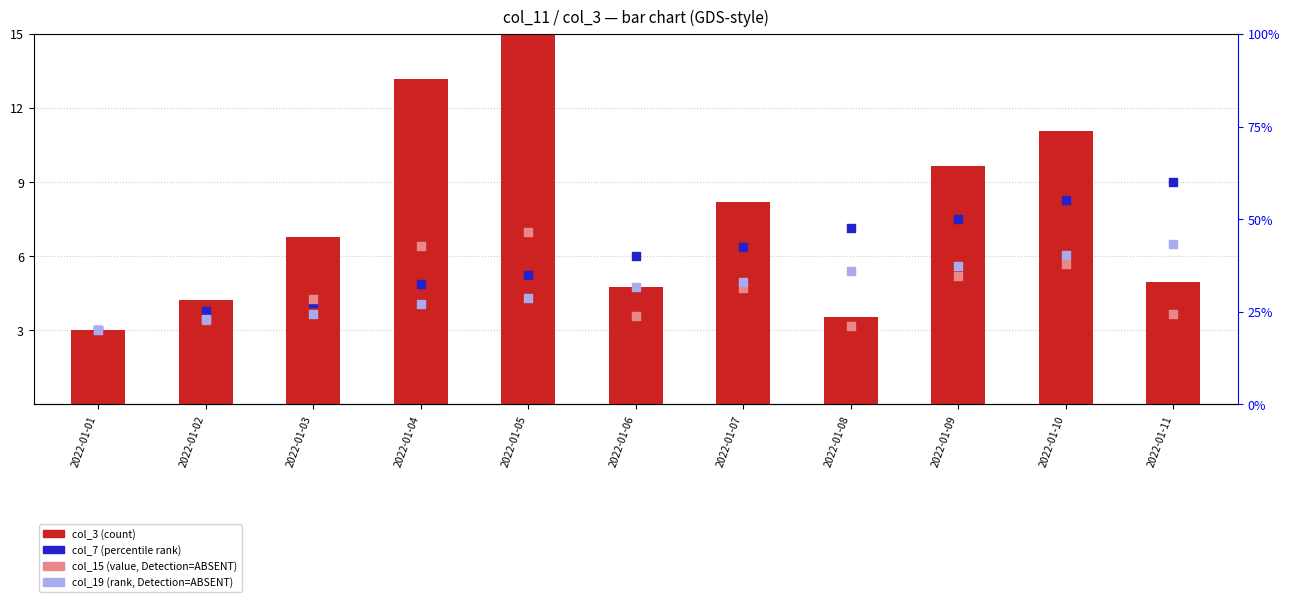

Which series reaches the minimum Y coordinate?

col_3 (count)